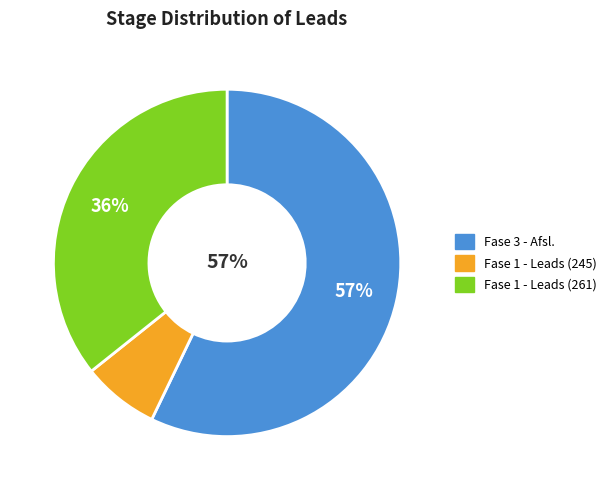

To the nearest percent, what percentage of the pie is Fase 1 - Leads (245)?

7%